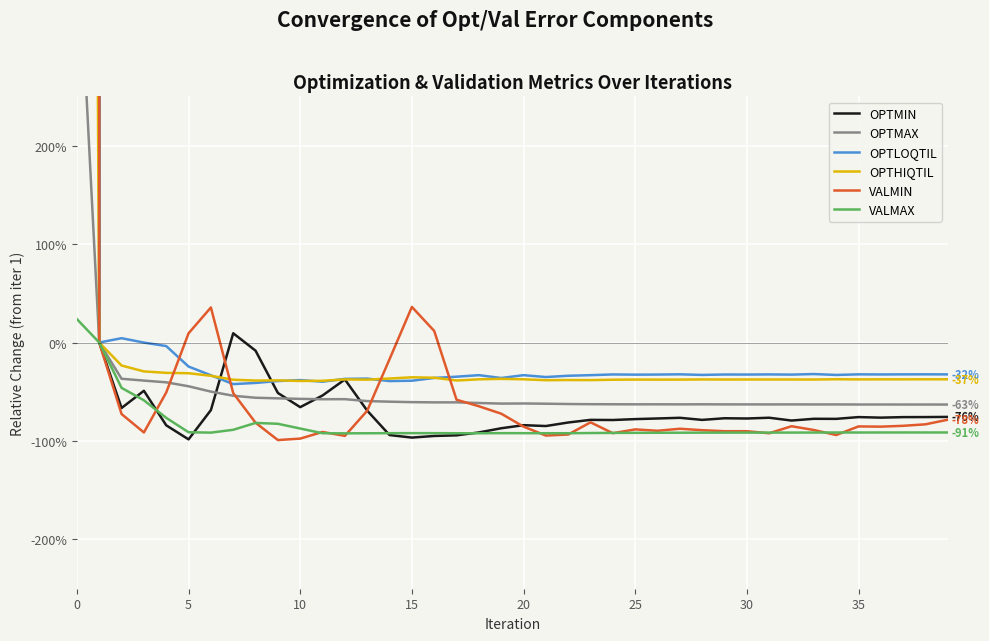

Reading right to left, transcribe all the data shown in this chart.

OPTMIN: -0.8	-0.8	-0.8	-0.8	-0.8	-0.8	-0.8	-0.8	-0.8	-0.8	-0.8	-0.8	-0.8	-0.8	-0.8	-0.8	-0.8	-0.8	-0.8	-0.8	-0.9	-0.9	-0.9	-0.9	-1.0	-0.9	-0.7	-0.4	-0.5	-0.7	-0.5	-0.1	0.1	-0.7	-1.0	-0.8	-0.5	-0.7	0.0	2400.6
OPTMAX: -0.6	-0.6	-0.6	-0.6	-0.6	-0.6	-0.6	-0.6	-0.6	-0.6	-0.6	-0.6	-0.6	-0.6	-0.6	-0.6	-0.6	-0.6	-0.6	-0.6	-0.6	-0.6	-0.6	-0.6	-0.6	-0.6	-0.6	-0.6	-0.6	-0.6	-0.6	-0.6	-0.5	-0.5	-0.4	-0.4	-0.4	-0.4	0.0	4.4
OPTLOQTIL: -0.3	-0.3	-0.3	-0.3	-0.3	-0.3	-0.3	-0.3	-0.3	-0.3	-0.3	-0.3	-0.3	-0.3	-0.3	-0.3	-0.3	-0.3	-0.4	-0.3	-0.4	-0.3	-0.3	-0.4	-0.4	-0.4	-0.4	-0.4	-0.4	-0.4	-0.4	-0.4	-0.4	-0.3	-0.2	-0.0	-0.0	0.0	0.0	232.9
OPTHIQTIL: -0.4	-0.4	-0.4	-0.4	-0.4	-0.4	-0.4	-0.4	-0.4	-0.4	-0.4	-0.4	-0.4	-0.4	-0.4	-0.4	-0.4	-0.4	-0.4	-0.4	-0.4	-0.4	-0.4	-0.4	-0.4	-0.4	-0.4	-0.4	-0.4	-0.4	-0.4	-0.4	-0.4	-0.3	-0.3	-0.3	-0.3	-0.2	0.0	41.8
VALMIN: -0.8	-0.8	-0.8	-0.9	-0.9	-0.9	-0.9	-0.8	-0.9	-0.9	-0.9	-0.9	-0.9	-0.9	-0.9	-0.9	-0.8	-0.9	-0.9	-0.9	-0.7	-0.6	-0.6	0.1	0.4	-0.2	-0.7	-0.9	-0.9	-1.0	-1.0	-0.8	-0.5	0.4	0.1	-0.5	-0.9	-0.7	0.0	9080.0
VALMAX: -0.9	-0.9	-0.9	-0.9	-0.9	-0.9	-0.9	-0.9	-0.9	-0.9	-0.9	-0.9	-0.9	-0.9	-0.9	-0.9	-0.9	-0.9	-0.9	-0.9	-0.9	-0.9	-0.9	-0.9	-0.9	-0.9	-0.9	-0.9	-0.9	-0.9	-0.8	-0.8	-0.9	-0.9	-0.9	-0.8	-0.6	-0.5	0.0	0.2